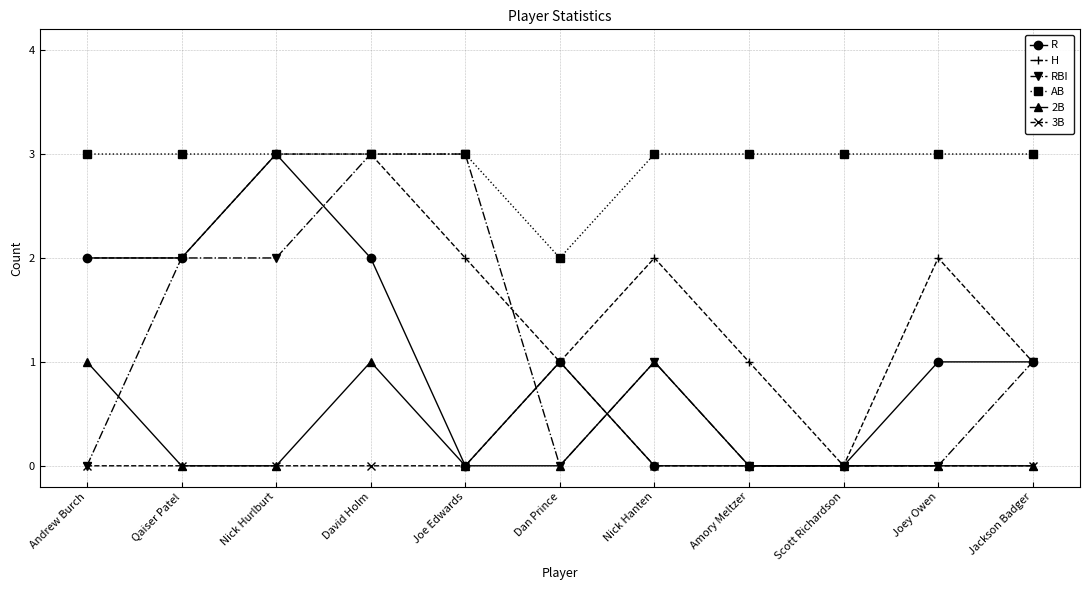

What is the label of the 1st point from the right?

Jackson Badger